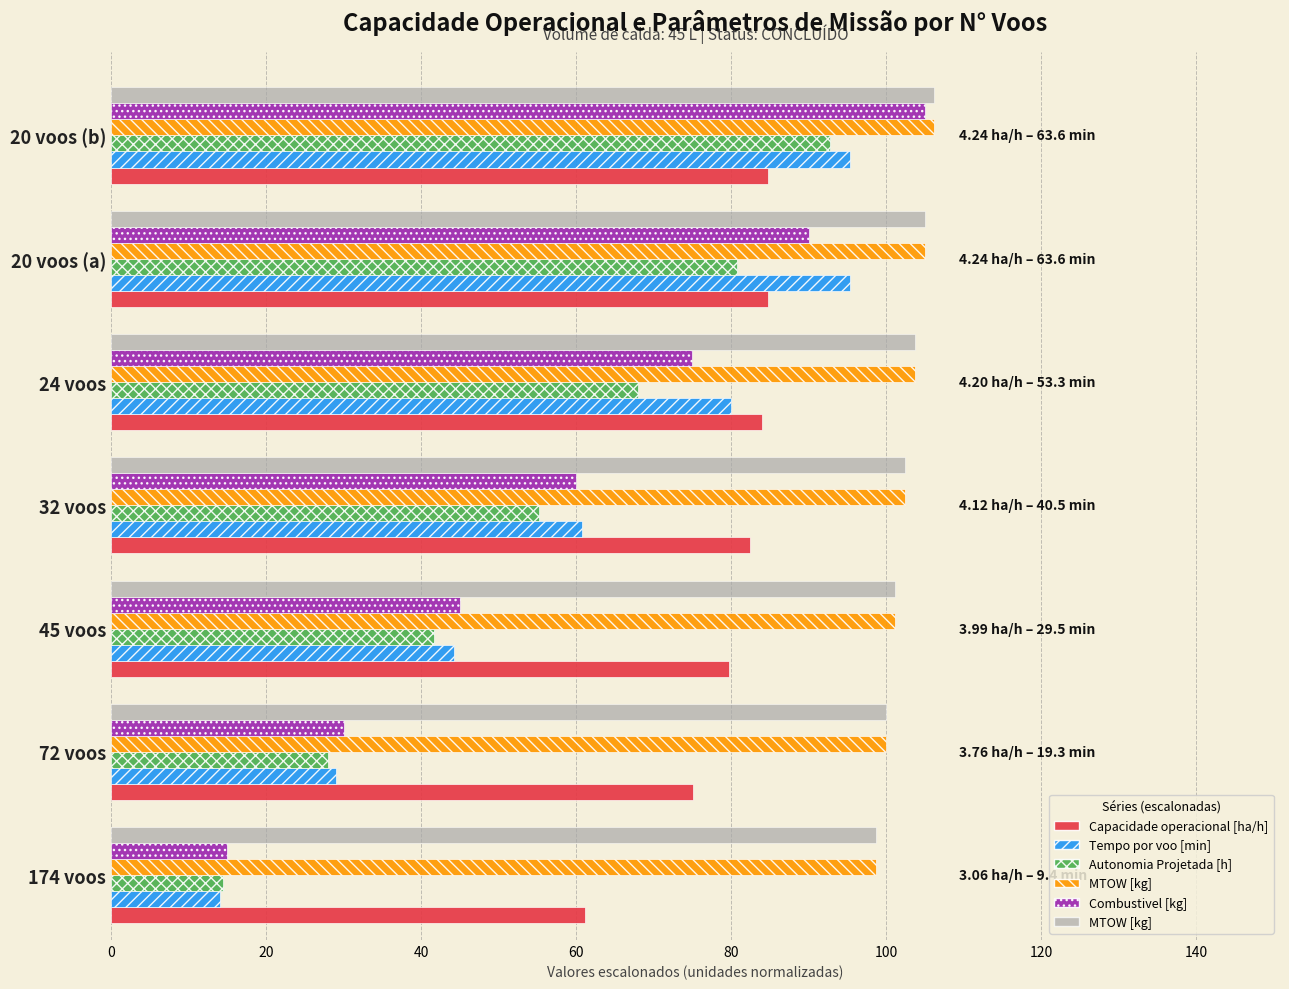

What is the maximum value shown in the chart?

106.2